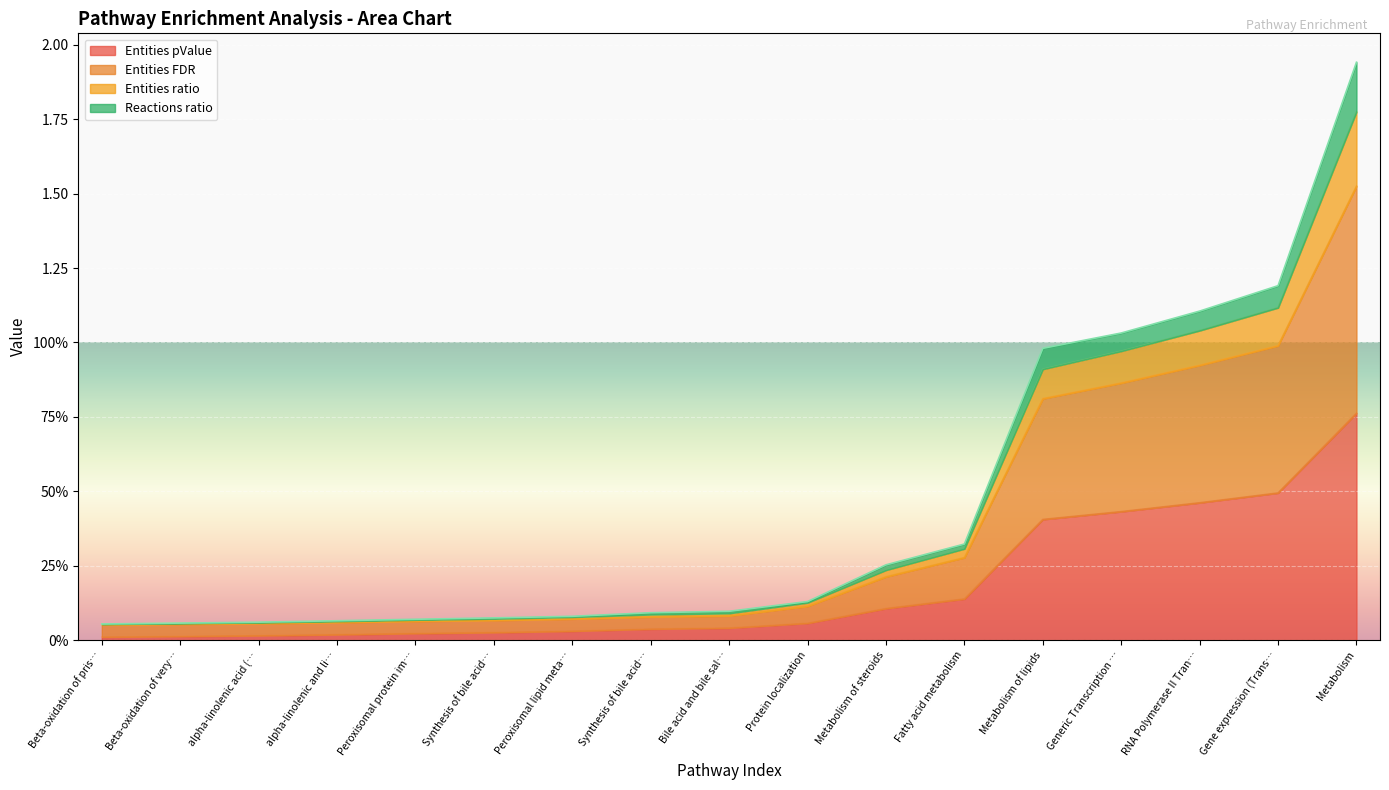

What is the label of the 17th point from the left?

Metabolism